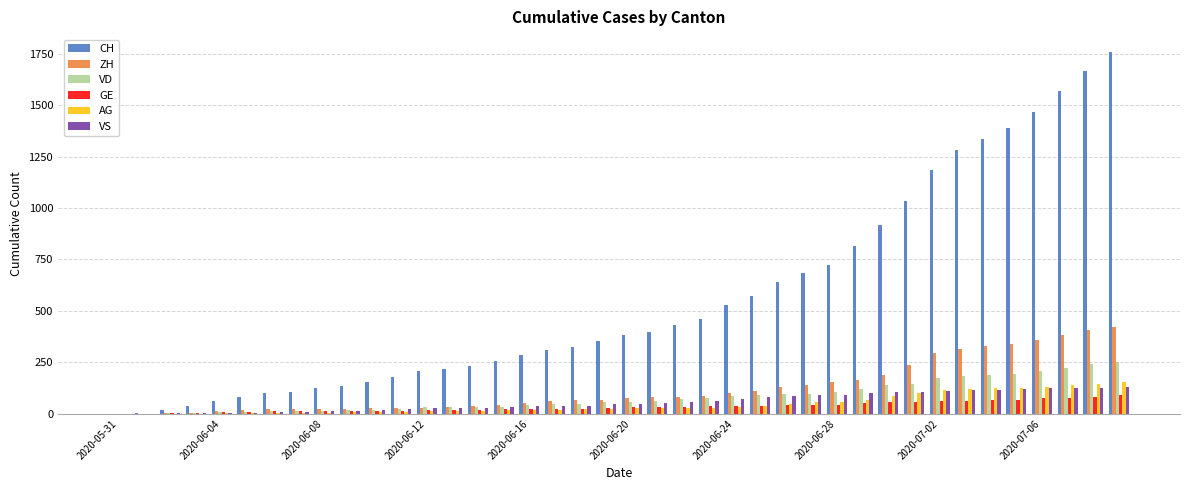

What is the sum of all GE values?

1378